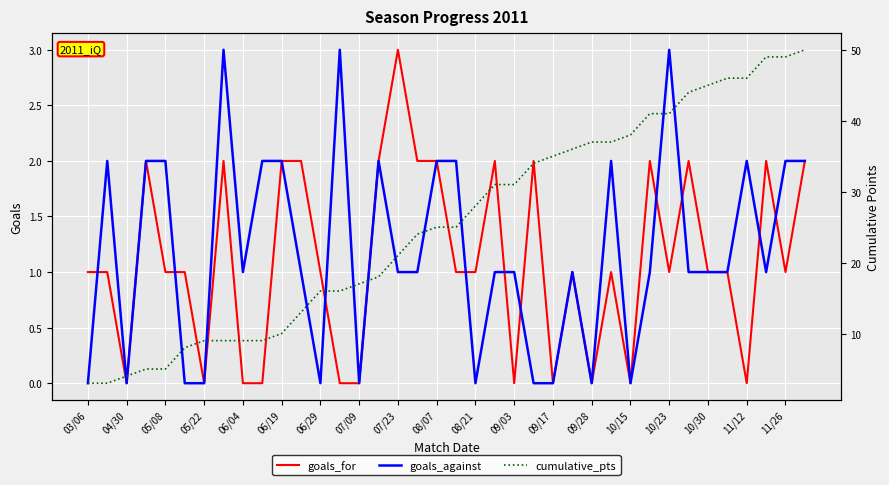

What is the approximate value of goals_against at 19?

2